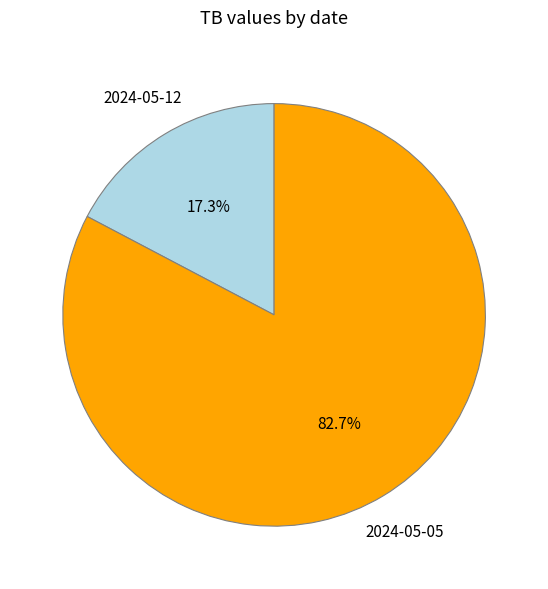

What percentage is NOT represented by 2024-05-05?

17.3%